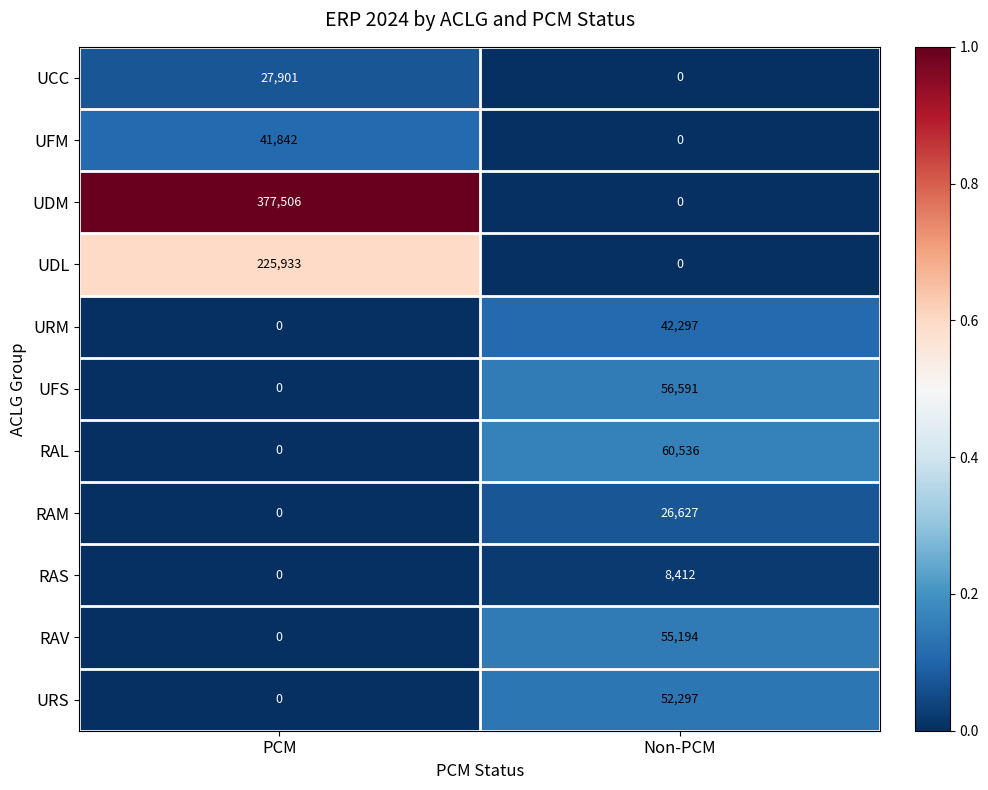

What is the total value across all series at PCM?

673182